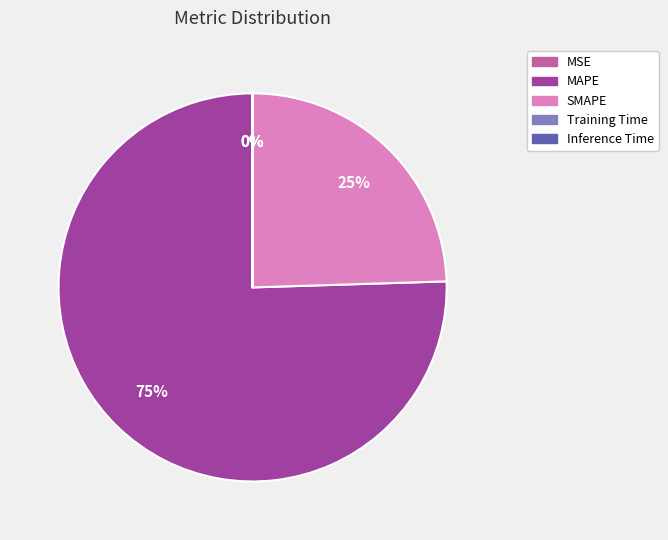

What percentage is the SMAPE slice, to the nearest percent?

25%